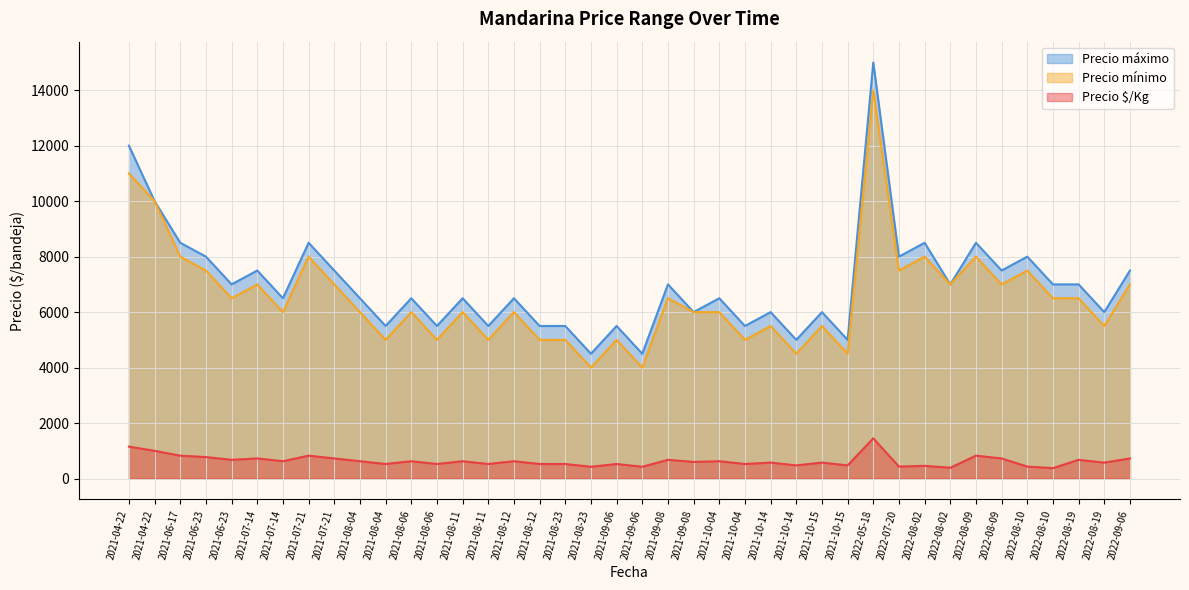

True or false: Precio $/Kg has more than 1 points higher than both neighbors.

True